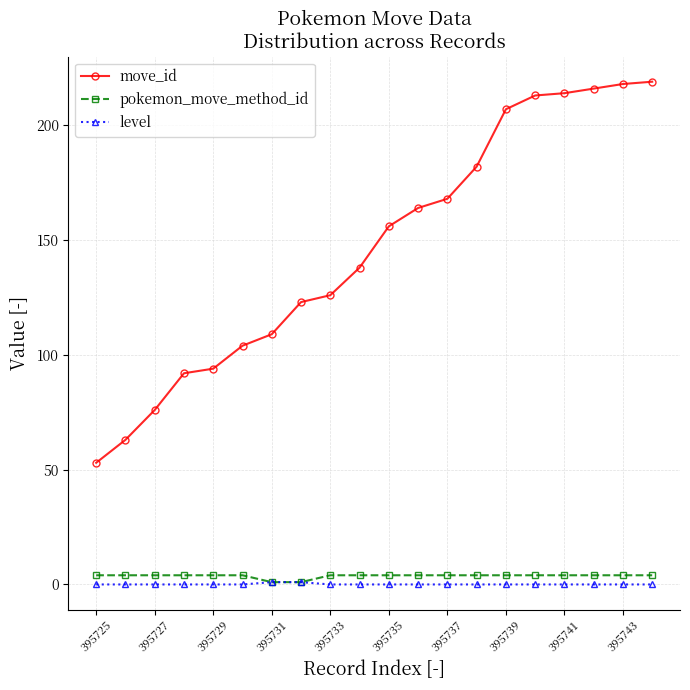

Which series has the largest range (max minus min)?

move_id